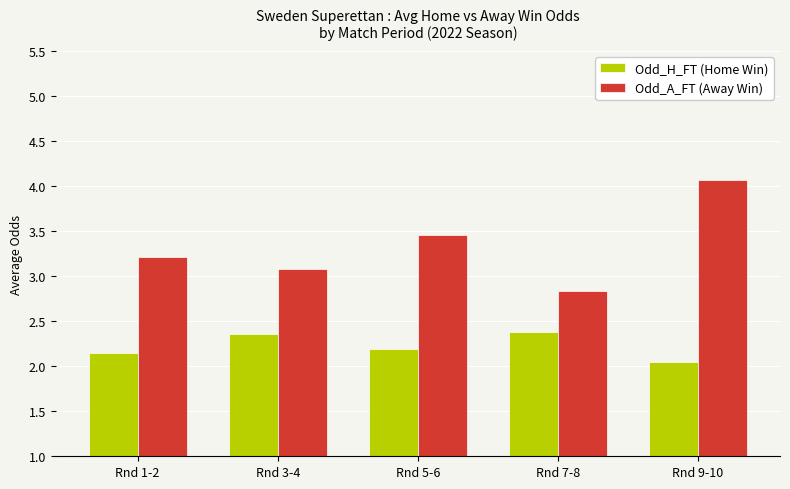

Which series has the largest range (max minus min)?

Odd_A_FT (Away Win)